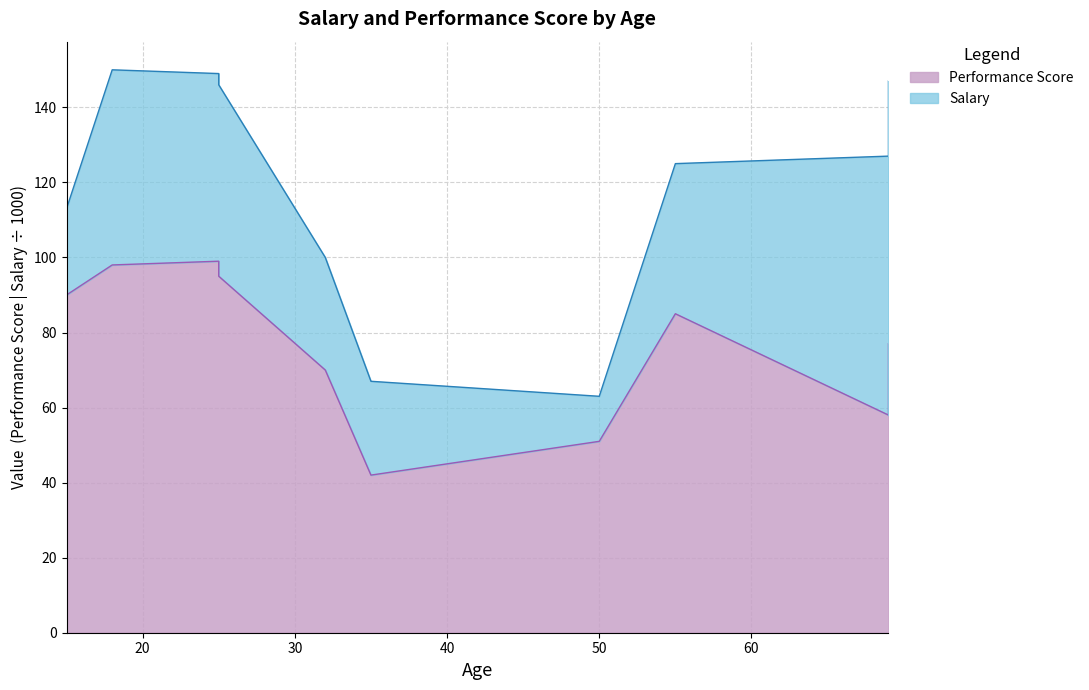

Rank the categories by value from highest to lowest.

25, 18, 25, 15, 55, 69, 32, 69, 50, 35